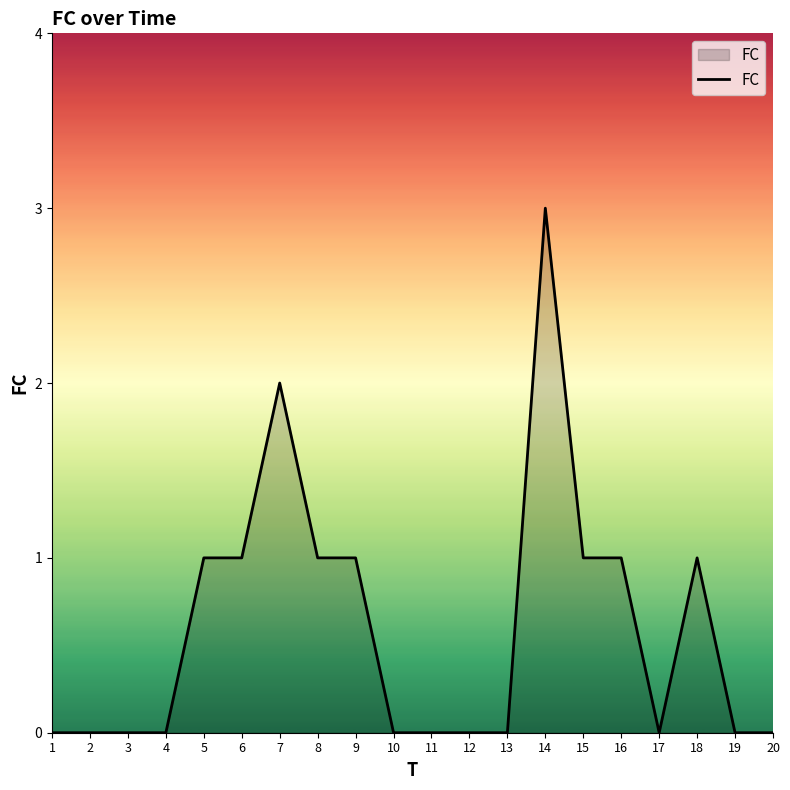

The value at 10 is -2. True or false?

False